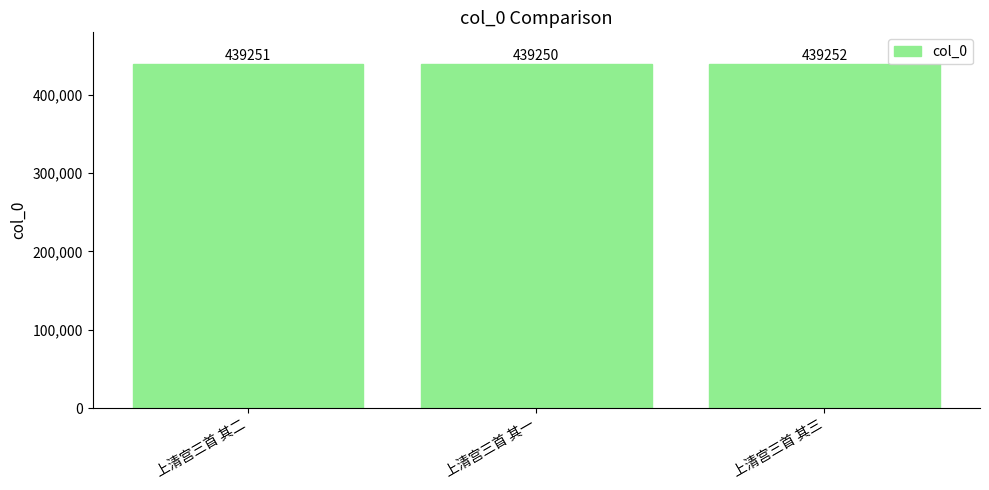

Where is the data nearest to the value 439251?

上清宫三首 其二